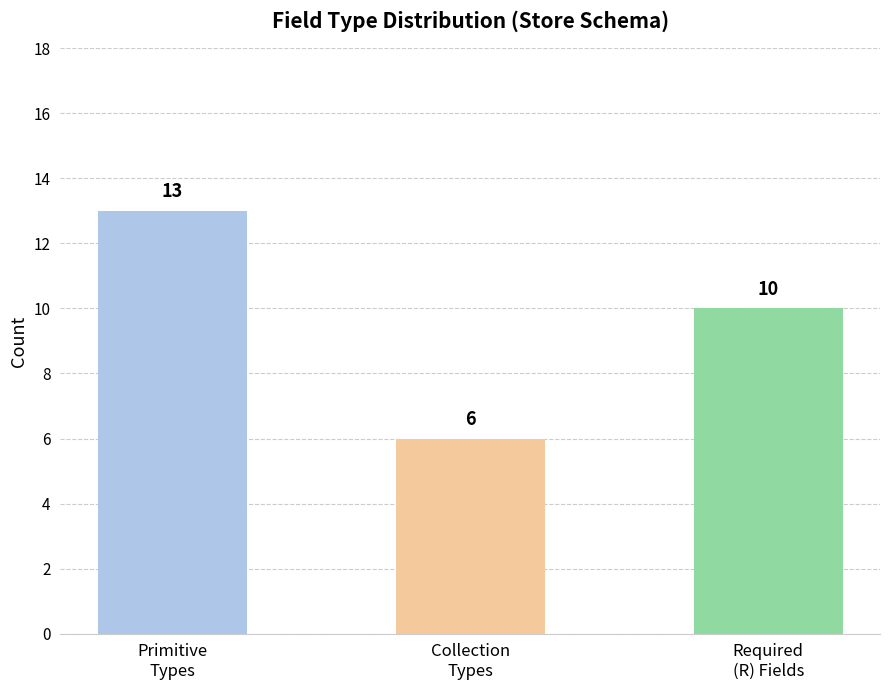

Between Primitive
Types and Required
(R) Fields, which is larger?

Primitive
Types